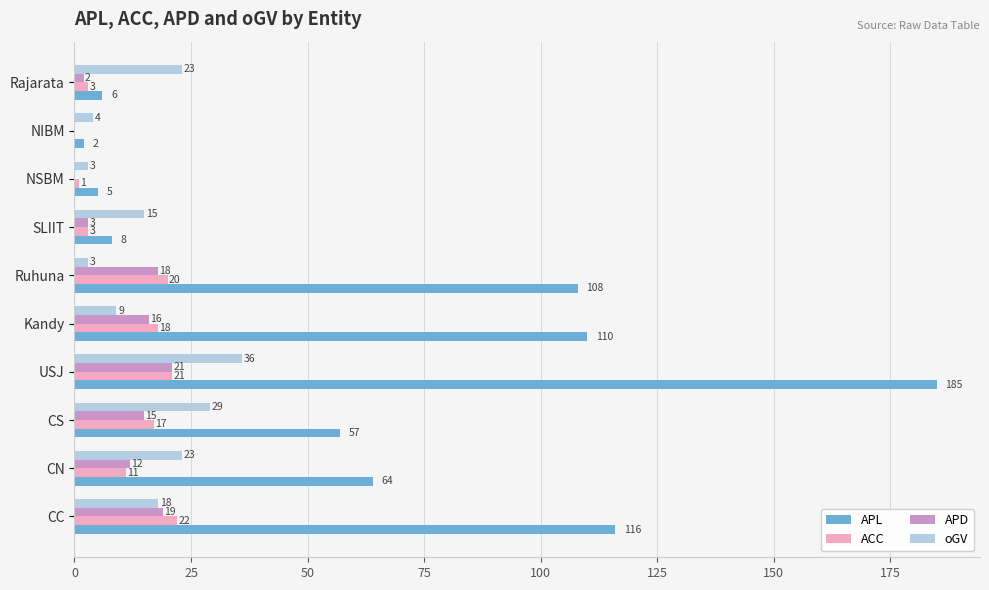

What are all the series names shown in the legend?

APL, ACC, APD, oGV